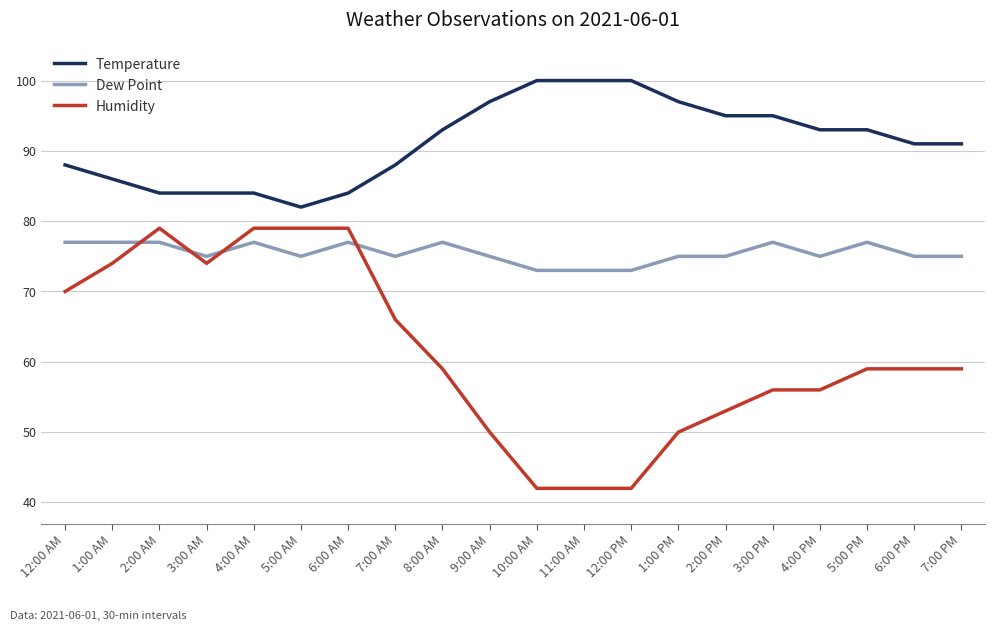

Is it true that Humidity equals 71 at 2:00 PM?

False